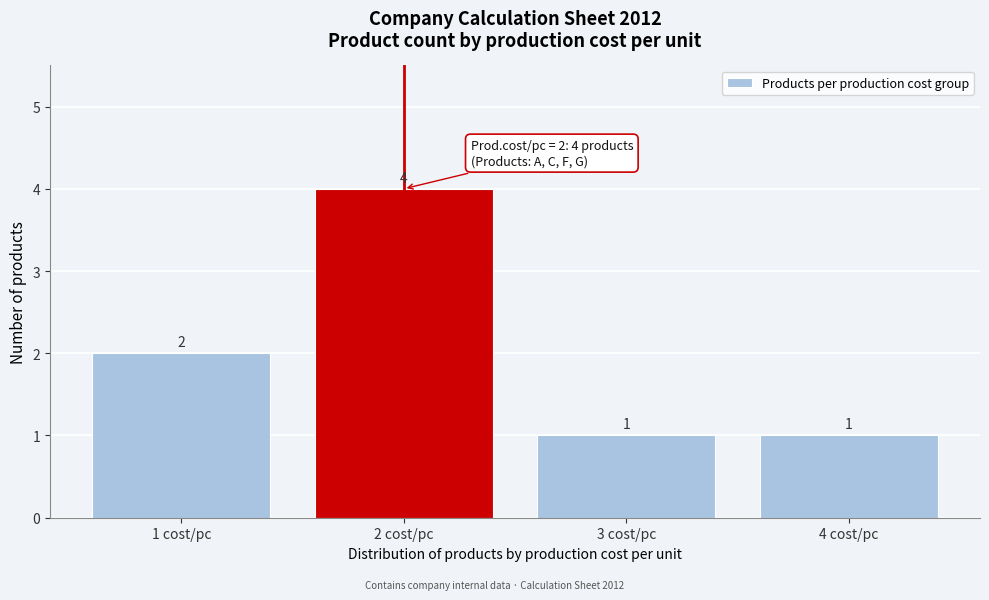

Reading left to right, transcribe all the data shown in this chart.

2	4	1	1